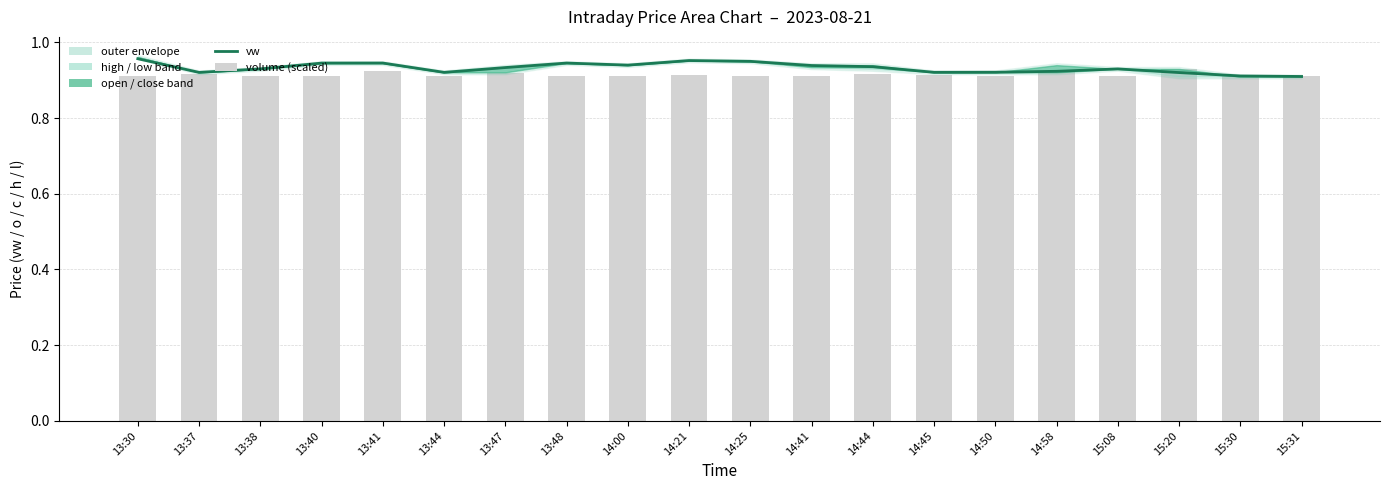

What is the average value of the volume (scaled) series?

0.9